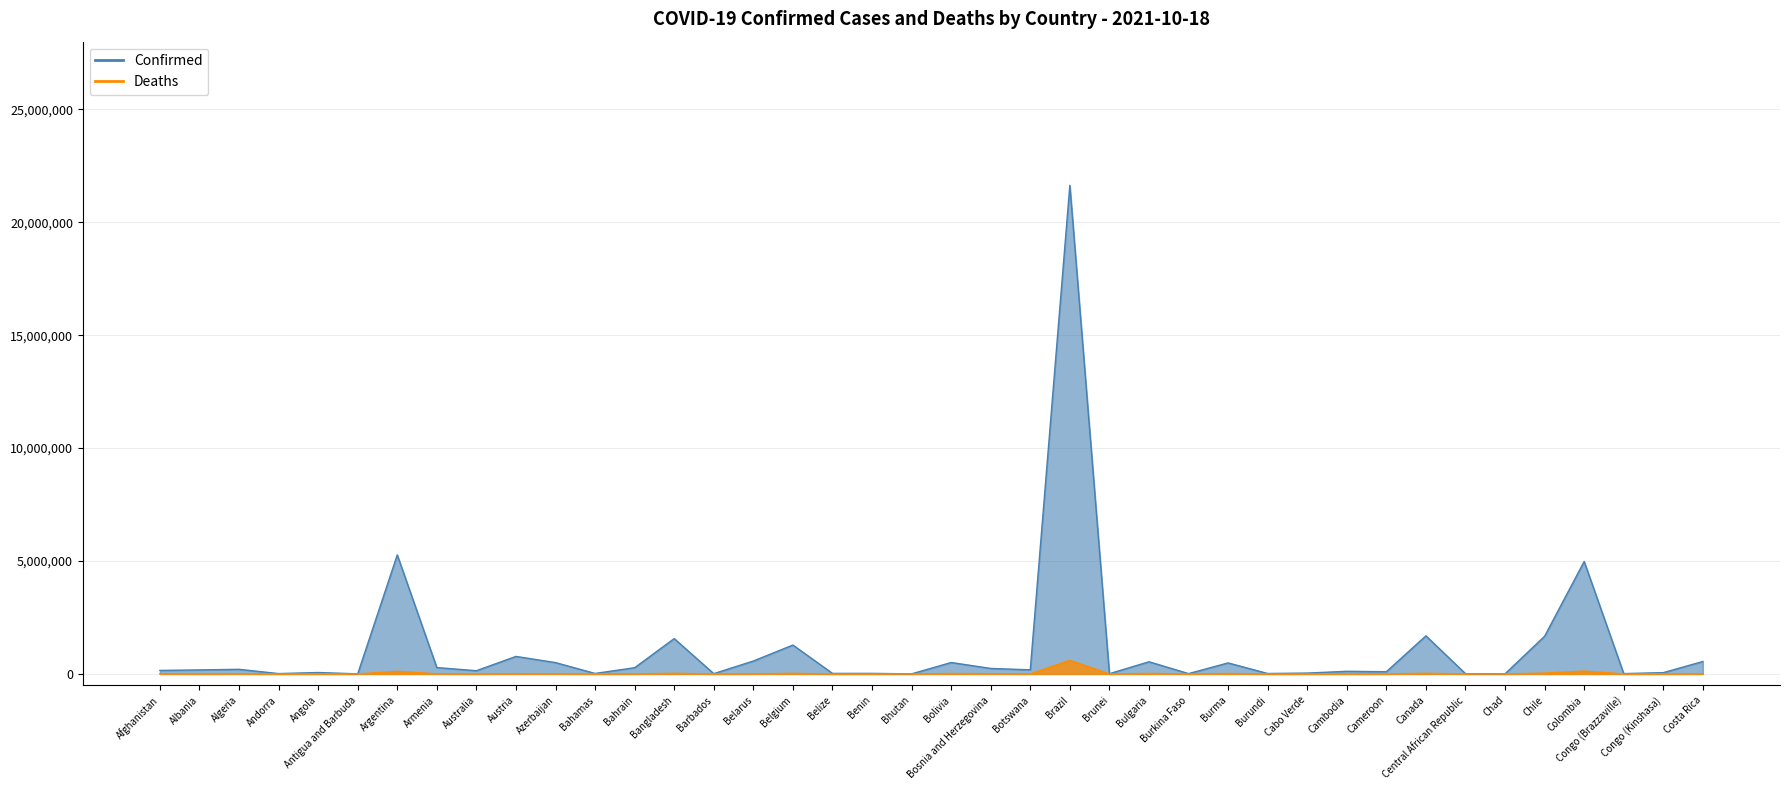

True or false: Deaths and Confirmed intersect in this chart.

False